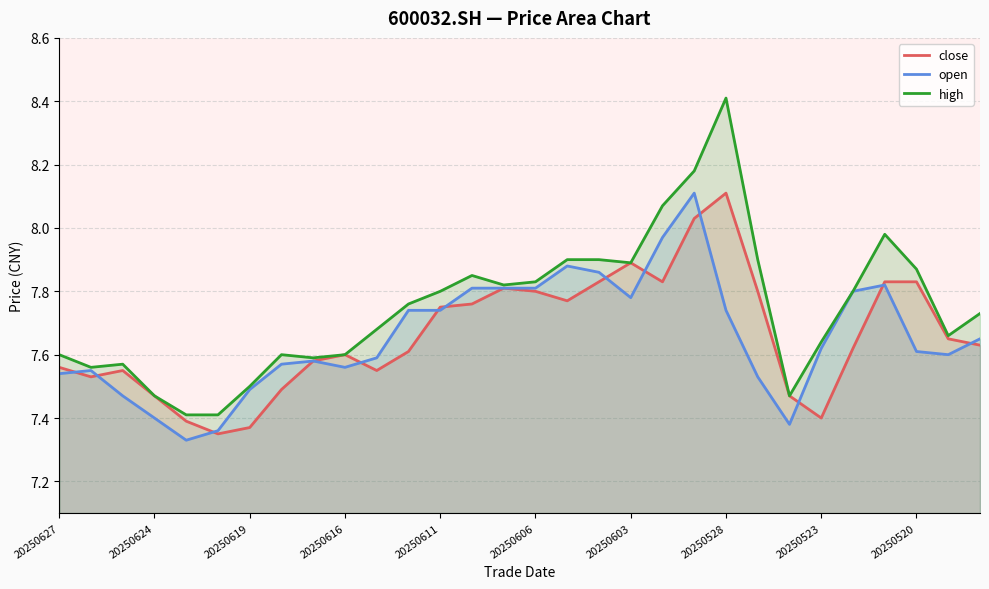

At which category is the sum across all series the highest?

20